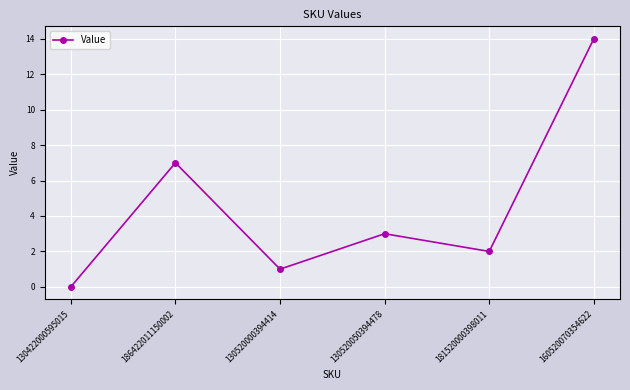

Where does the data first go above 3?

186422011150002